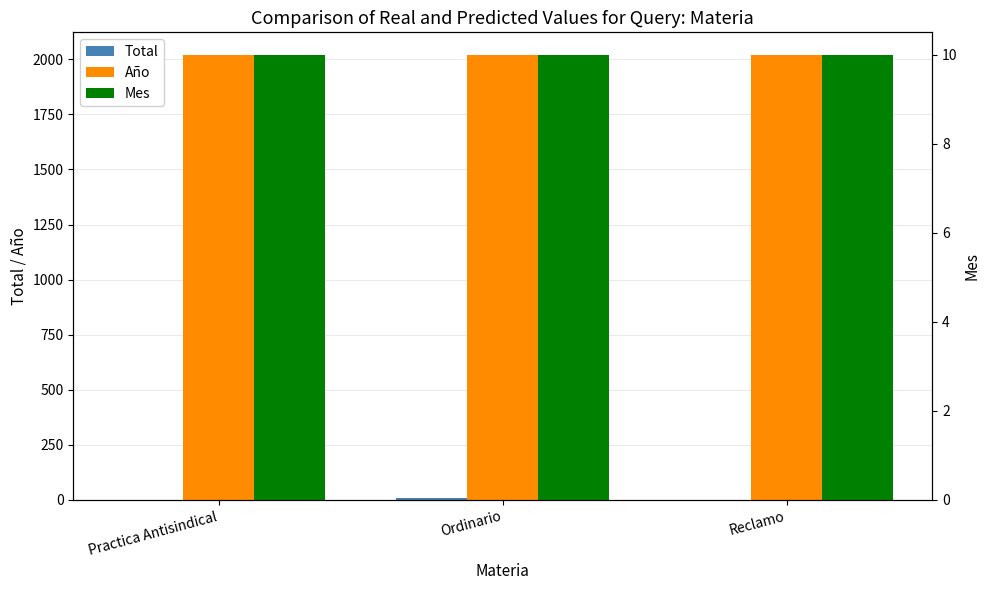

List the labels in order of Total value, largest first.

Ordinario, Practica Antisindical, Reclamo